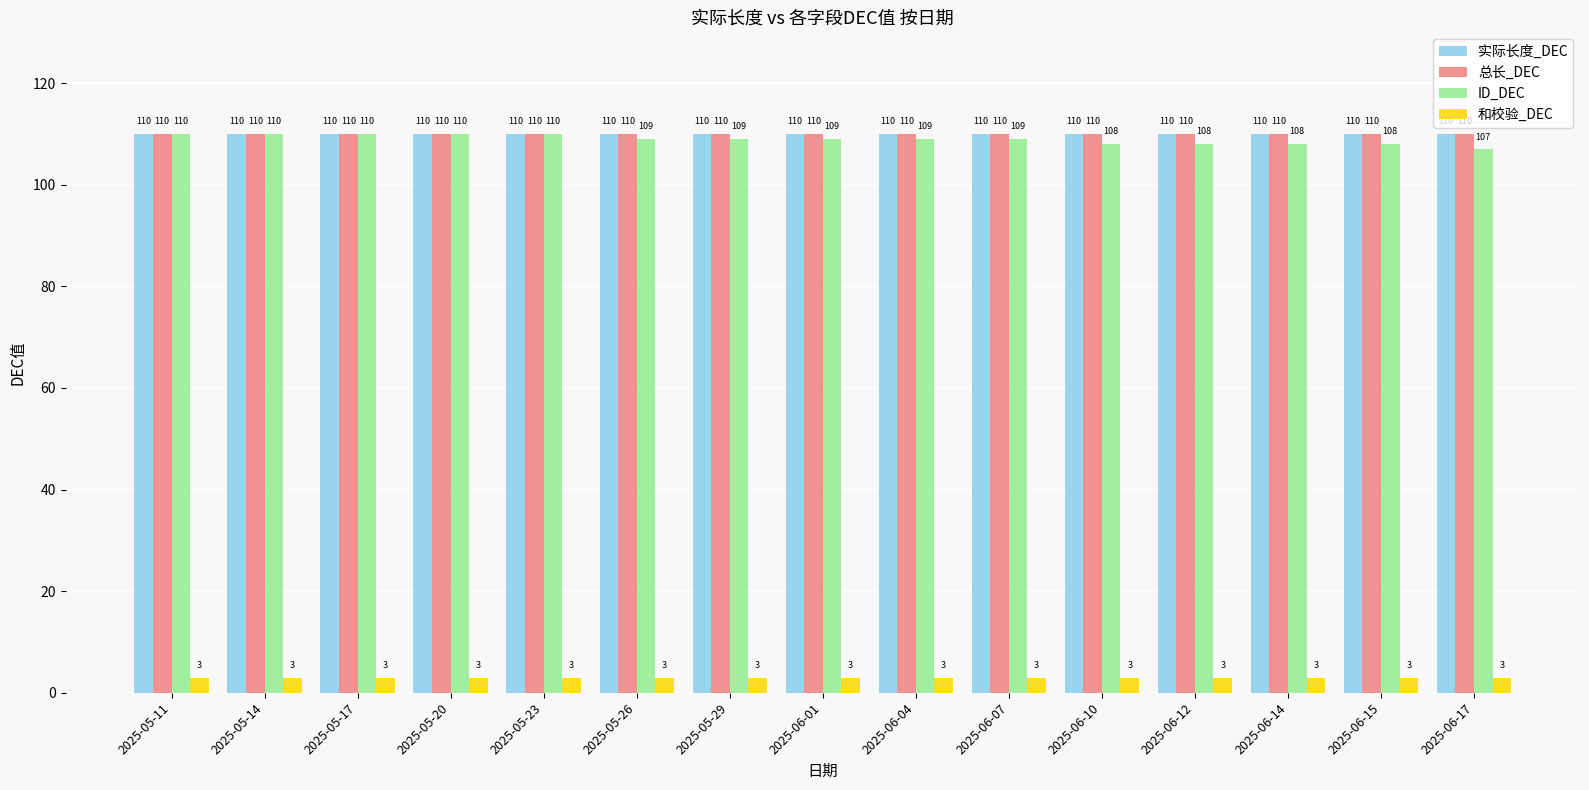

Between 2025-05-20 and 2025-06-12, which series saw the biggest shift?

ID_DEC